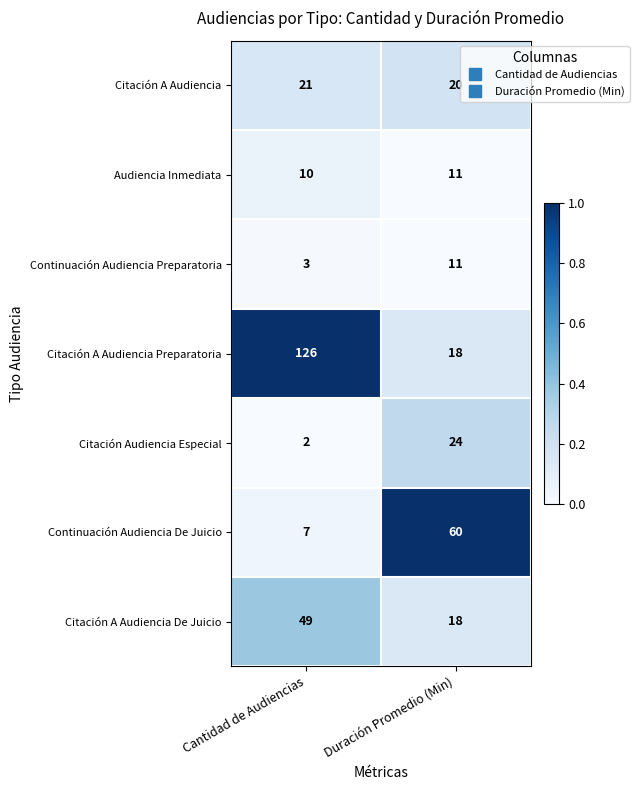

Where is Citación A Audiencia nearest to the value 20?

Duración Promedio (Min)